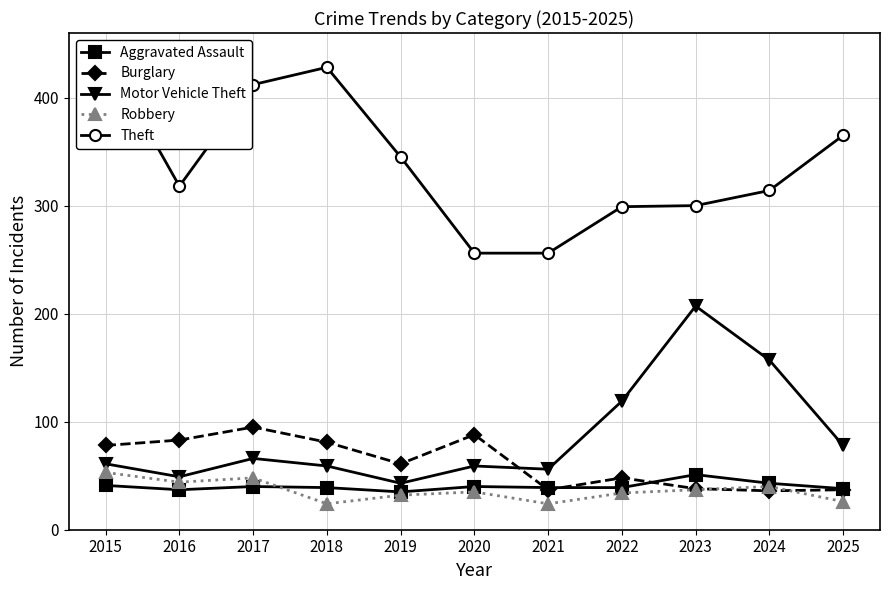

What is the sum of all Theft values?

3732